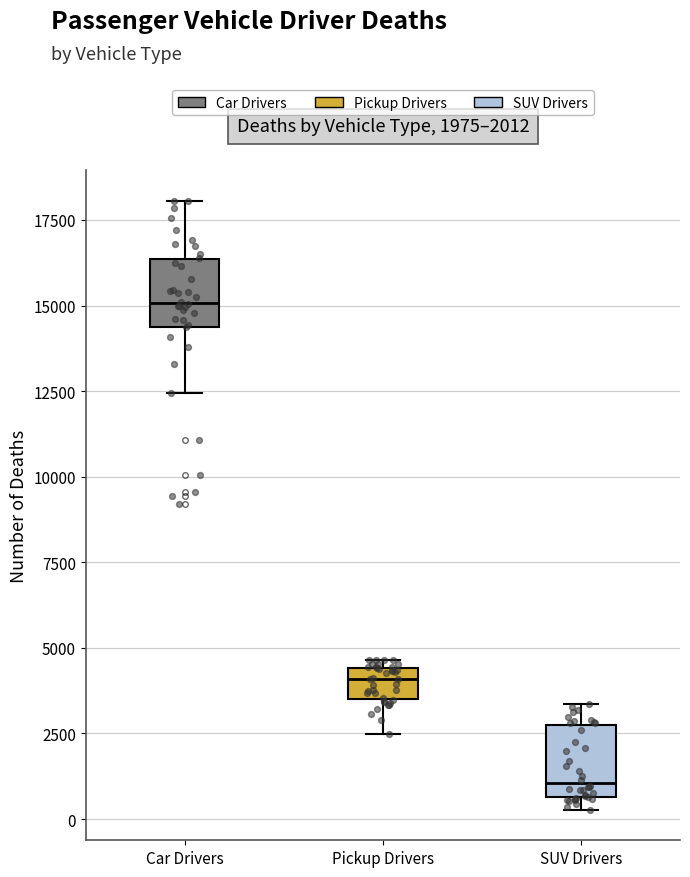

Which box's median line is the lowest?

SUV Drivers